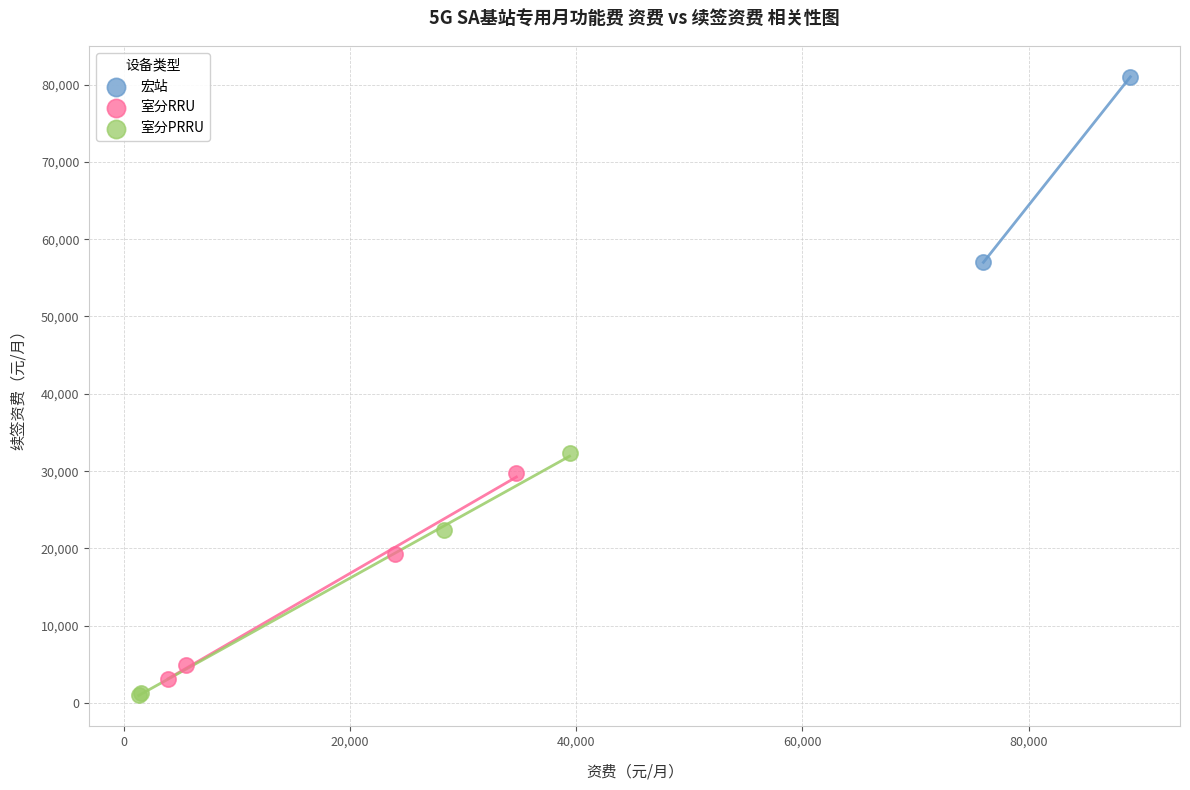

Which series reaches the minimum Y coordinate?

室分PRRU